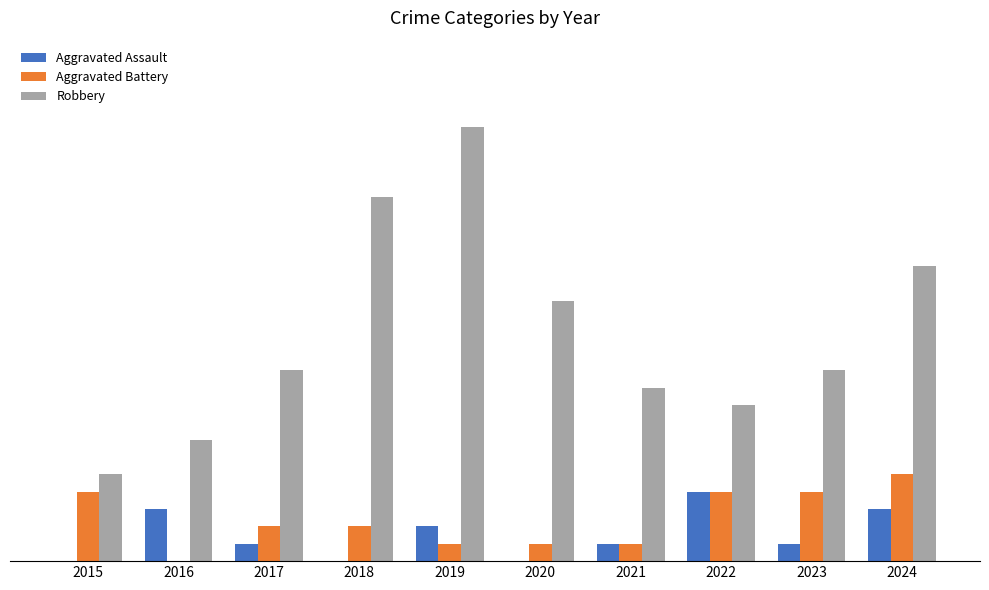

Which series has the largest total across all categories?

Robbery